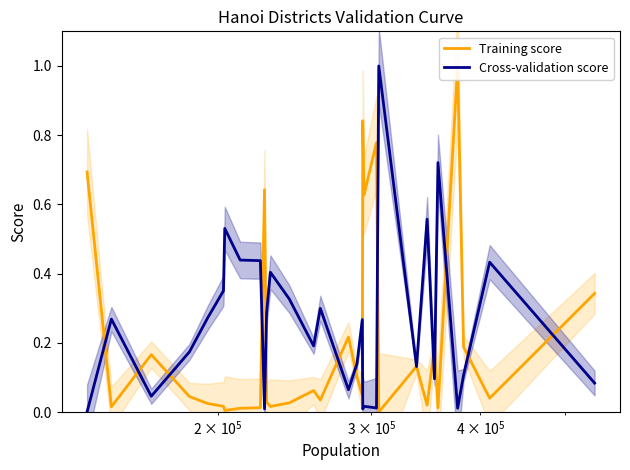

Reading right to left, transcribe all the data shown in this chart.

Training score: 0.3	0.0	0.2	1.0	0.0	0.2	0.0	0.1	0.0	0.8	0.6	0.8	0.0	0.1	0.2	0.0	0.1	0.0	0.0	0.0	0.6	0.0	0.0	0.0	0.0	0.0	0.0	0.2	0.0	0.7
Cross-validation score: 0.1	0.4	0.1	0.0	0.7	0.1	0.6	0.1	1.0	0.0	0.0	0.0	0.3	0.1	0.1	0.3	0.2	0.3	0.4	0.3	0.0	0.4	0.4	0.5	0.4	0.3	0.2	0.0	0.3	0.0